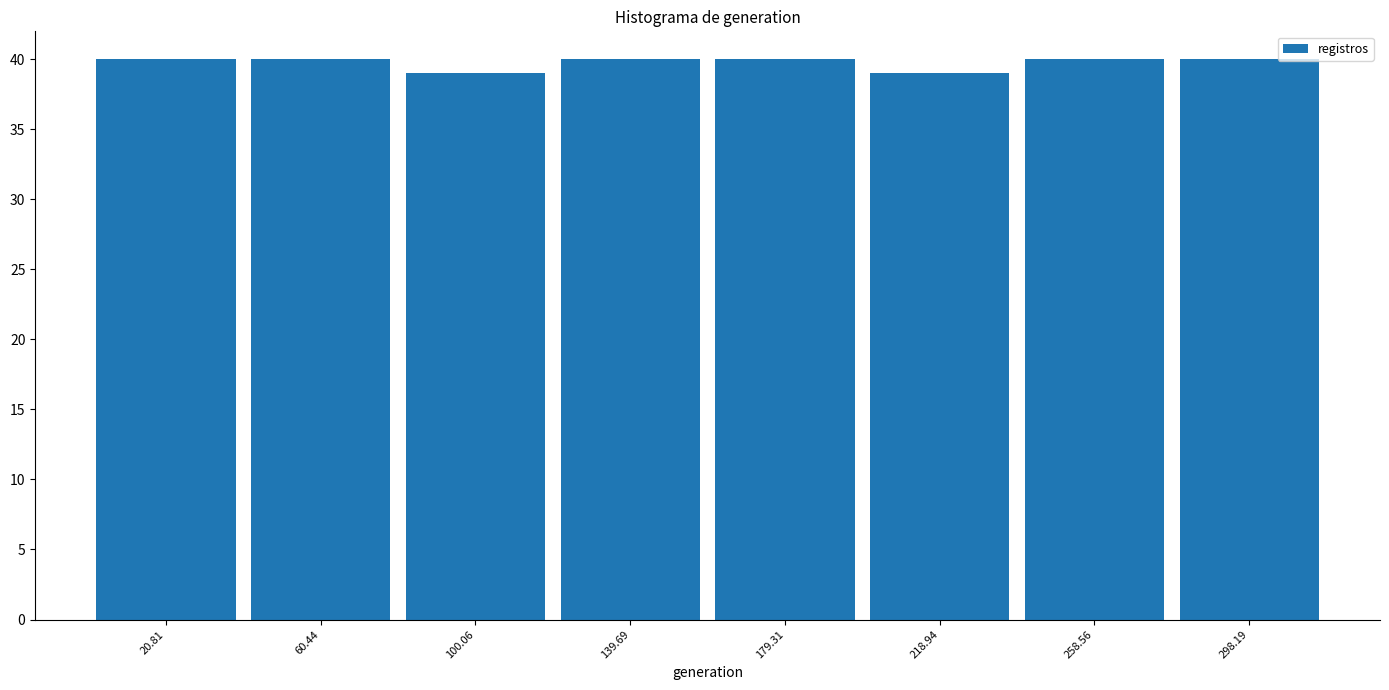

Reading left to right, list every bar in this chart as the range it spans on the x-axis followed by its height. Neither the bar edges nor the heights are printed on the chart, so give them approximately, as read against the axes.

0 to 40: 40
40 to 80: 40
80 to 120: 39
120 to 160: 40
160 to 200: 40
200 to 240: 39
240 to 280: 40
280 to 320: 40